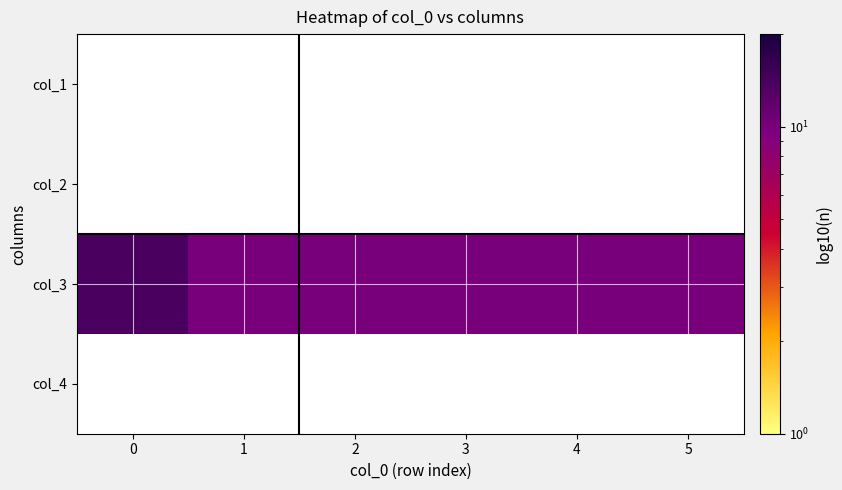

What is the greatest value displayed?

14.0